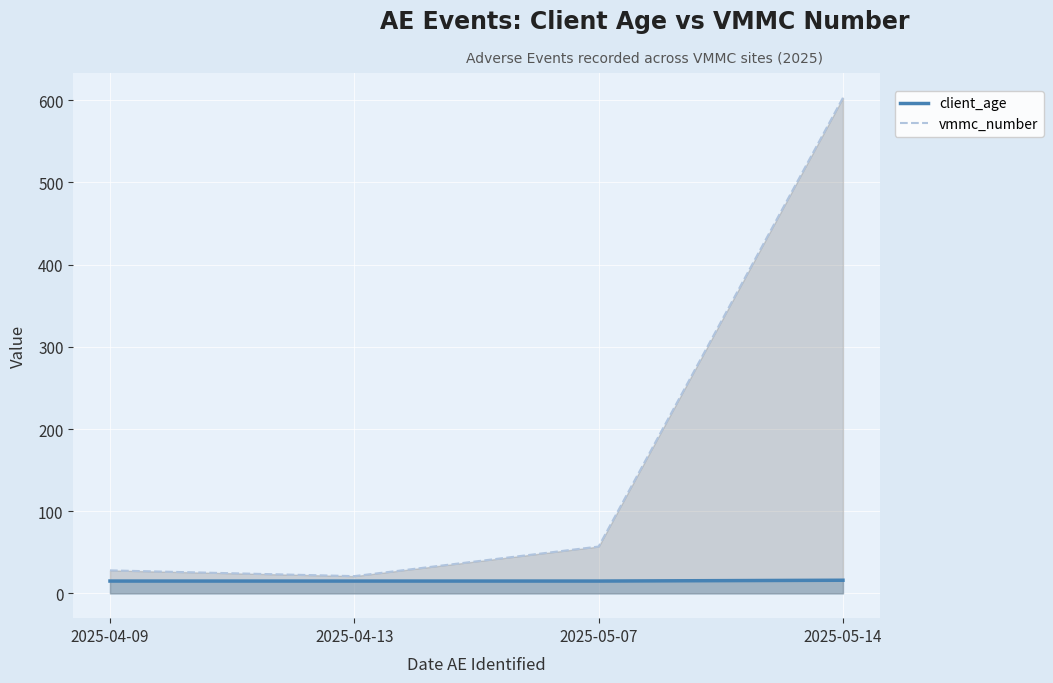

What is the label of the 3rd point from the left?

2025-05-07